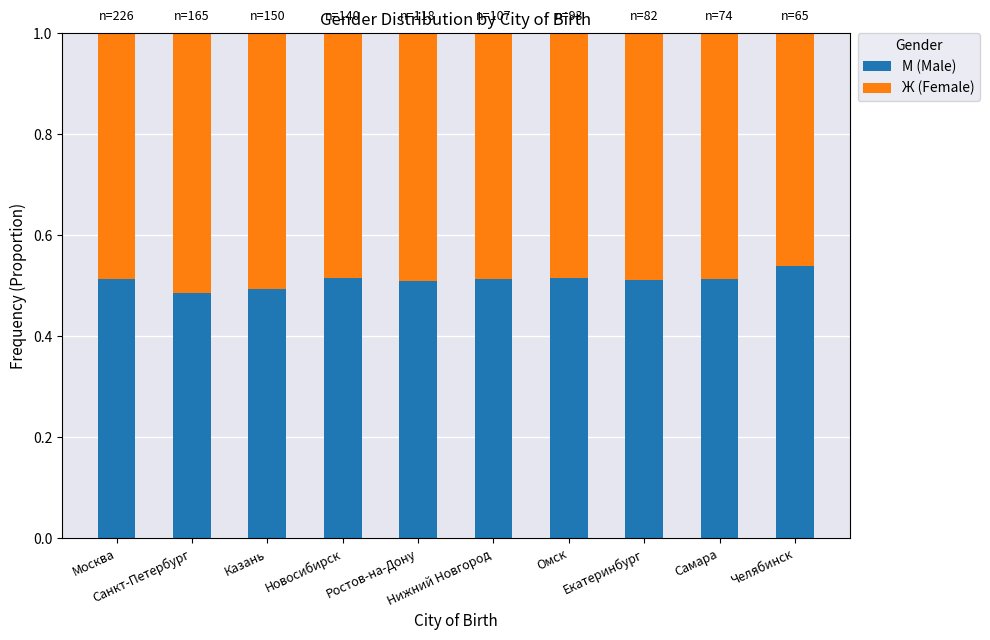

How many М (Male) values are between 0 and 1?

10